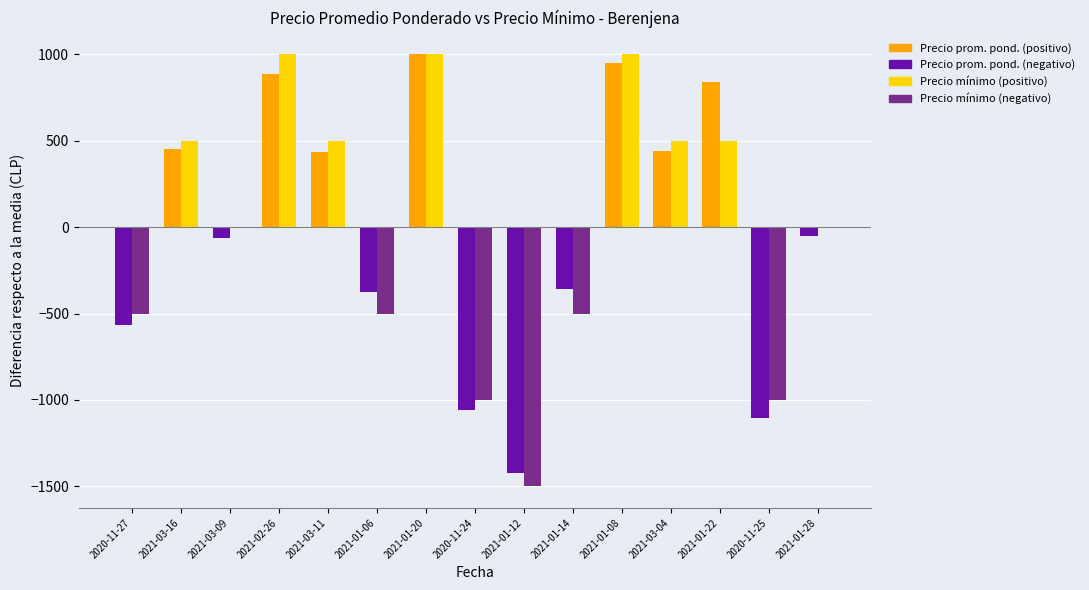

What is the greatest value displayed?

1000.0